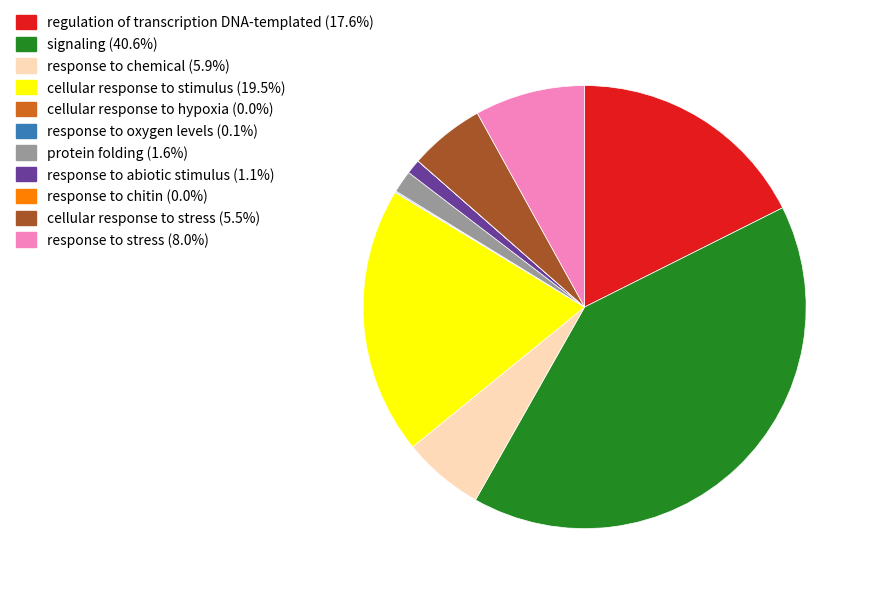

What is the largest slice in the pie chart?

signaling